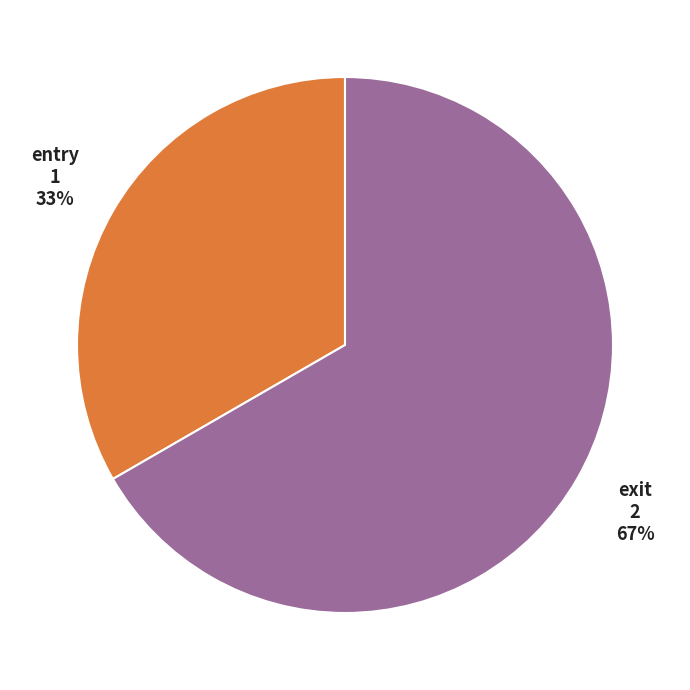

The entry slice represents 33% of the pie. True or false?

True